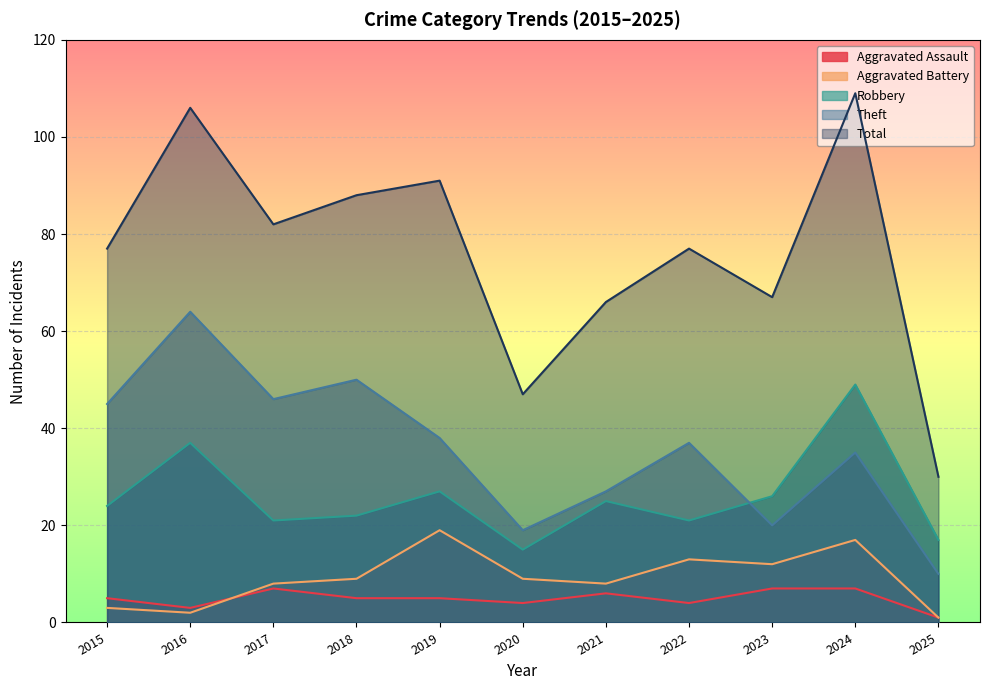

What is the total value across all series at 2017?

164